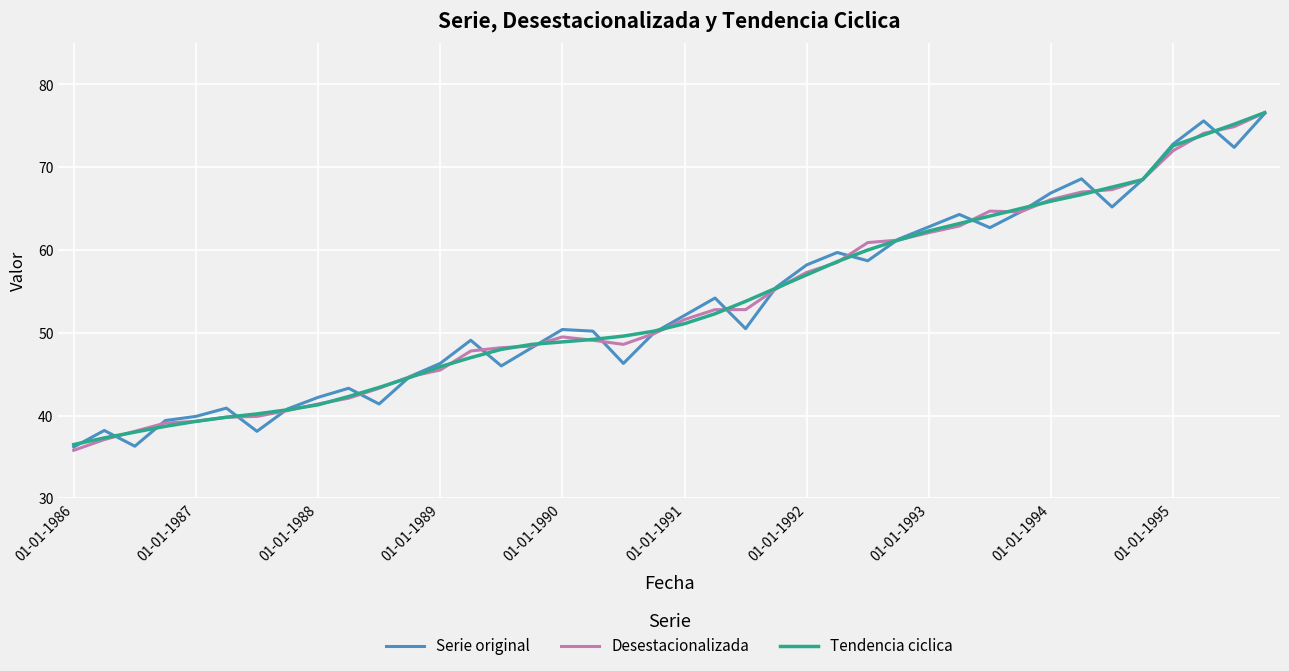

List the series in order of their overall mean, lowest first.

Serie original, Desestacionalizada, Tendencia ciclica